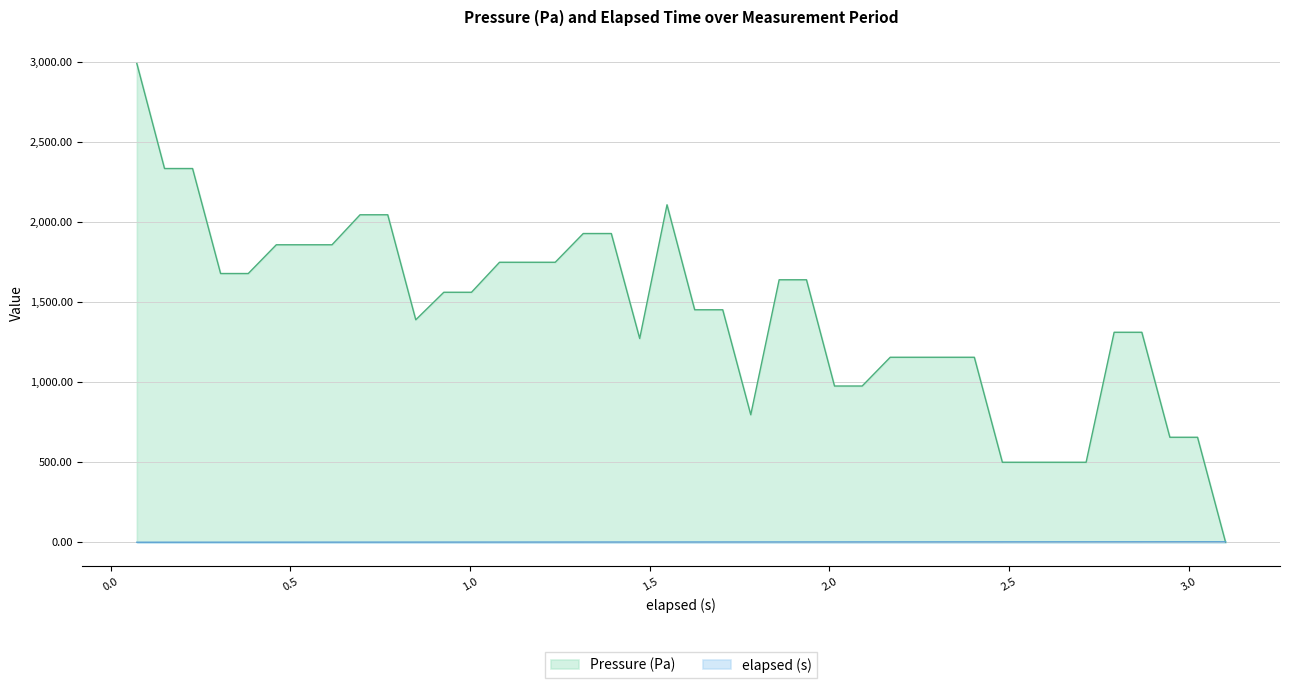

What are all the series names shown in the legend?

Pressure (Pa), elapsed (s)